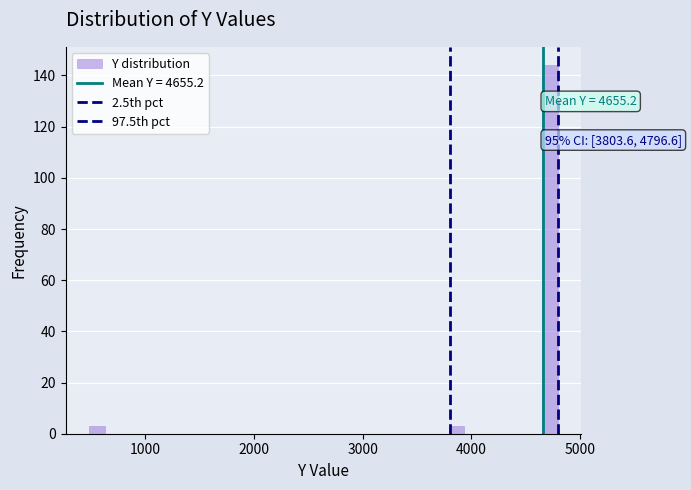

Read against the x-axis, roughly where is the centre of the tallest bar?

4700